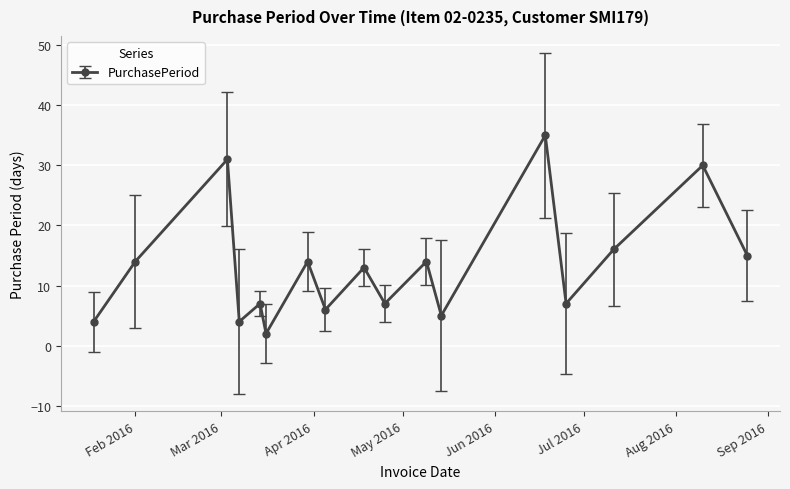

Does the chart display data point markers on the line(s)?

Yes